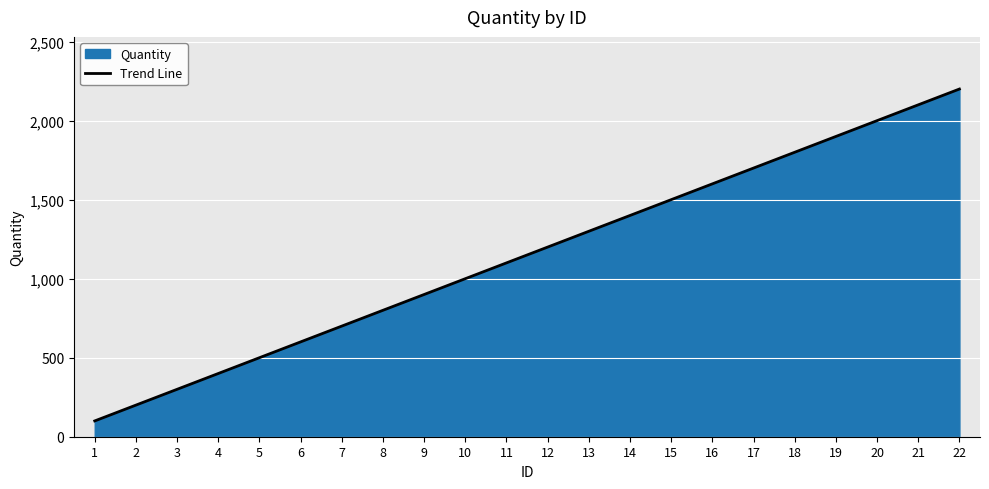

What is the difference between the values at 19 and 20?

100.0